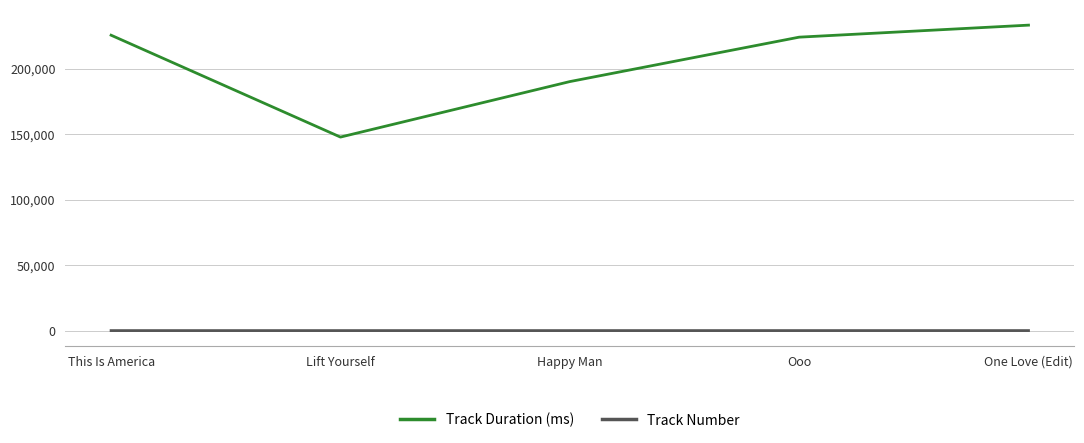

The Track Duration (ms) series shows 190318 at Happy Man. True or false?

True